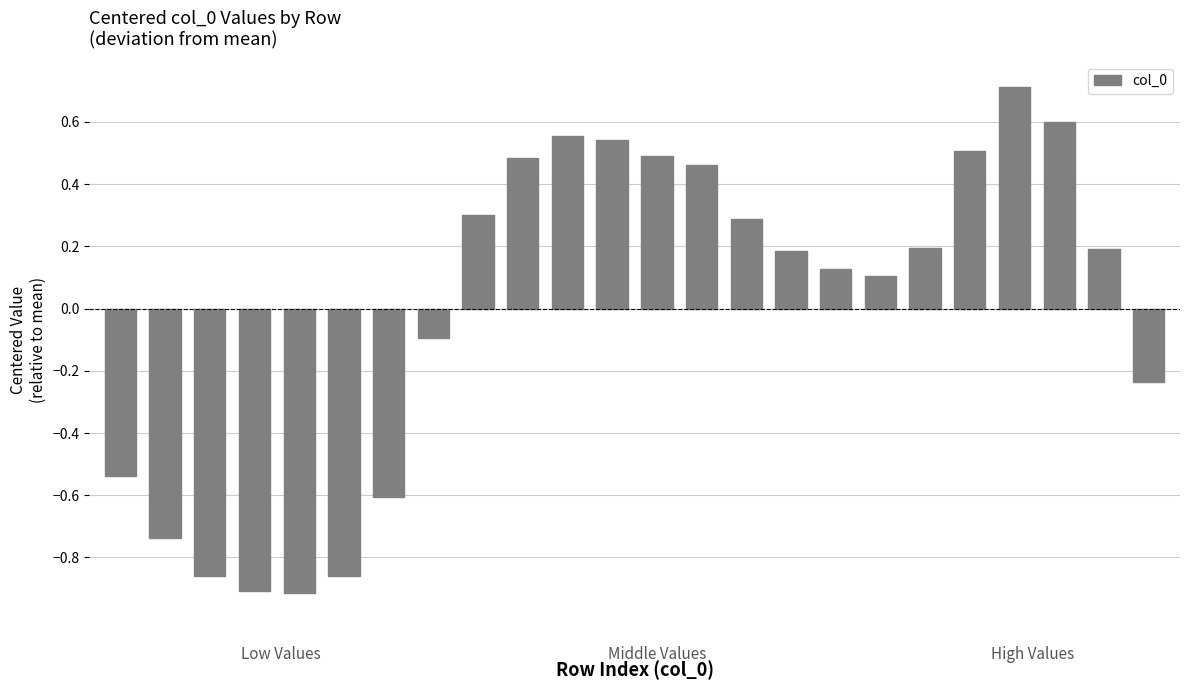

What is the maximum value shown in the chart?

0.7